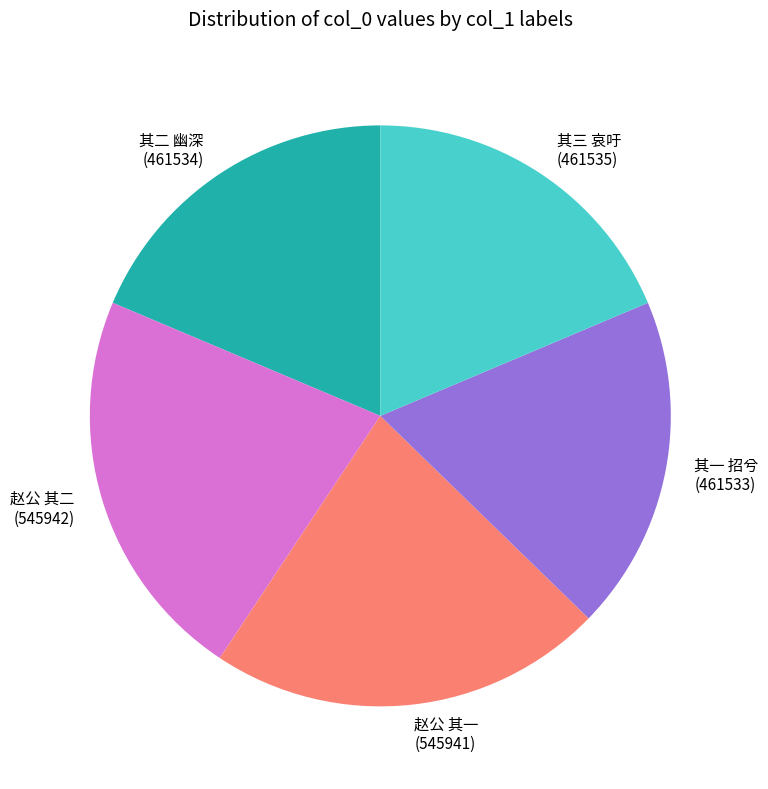

How many slices are in this pie chart?

5